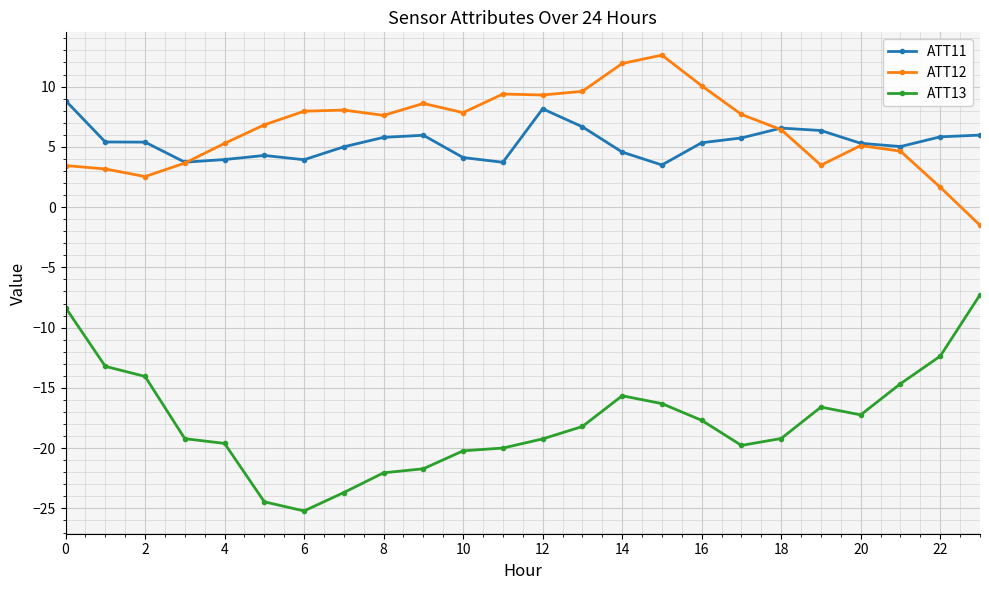

True or false: ATT13 and ATT12 intersect in this chart.

False